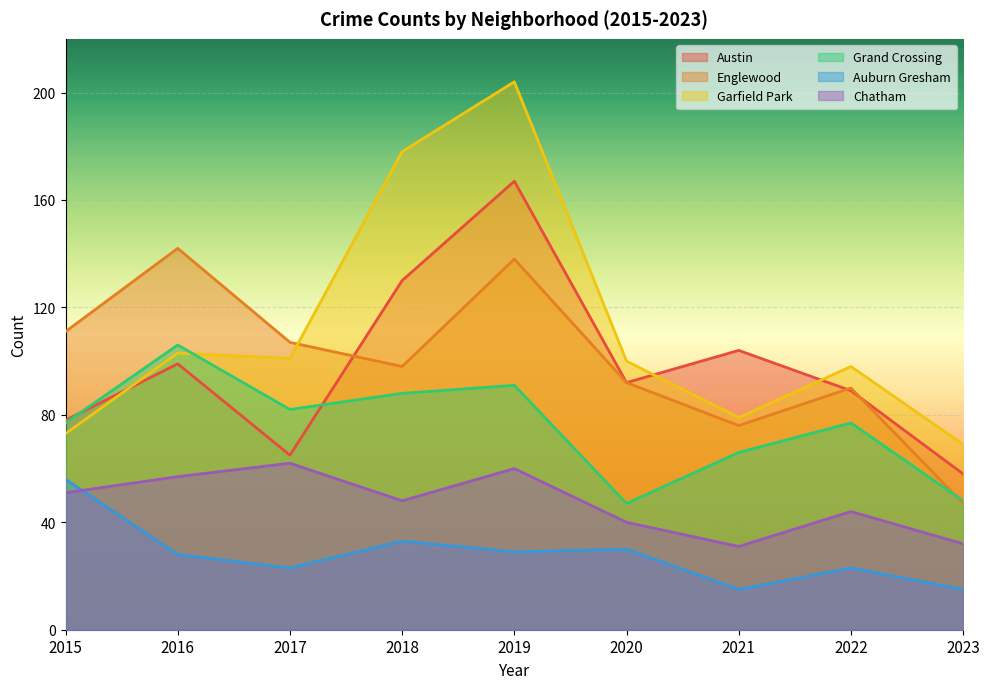

How many data points does each series have?

9